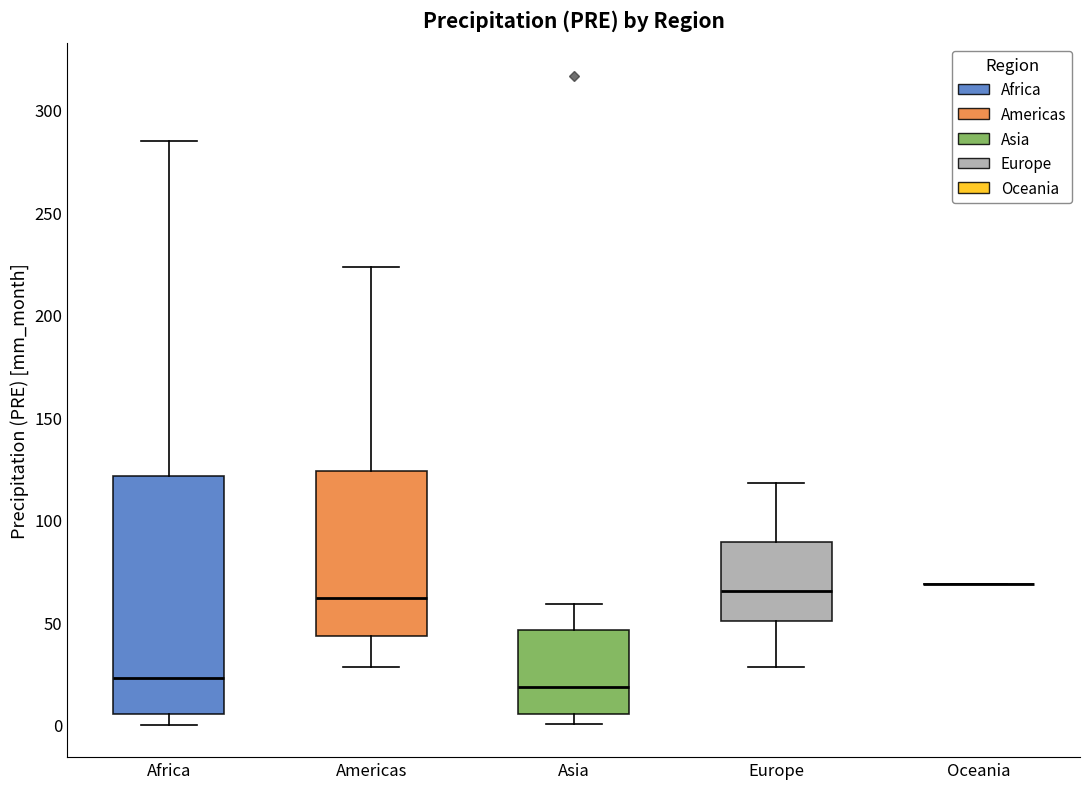

Reading left to right, transcribe this box plot: for each box, give where its median line is, the range the box spans, and where its two whiskers end, as read against the y-axis. The values are not printed on the chart, so give them approximately, as read against the axis.

Africa: median 25, box 5 to 120, whiskers 0 to 285
Americas: median 60, box 45 to 125, whiskers 30 to 225
Asia: median 20, box 5 to 45, whiskers 0 to 60
Europe: median 65, box 50 to 90, whiskers 30 to 120
Oceania: box collapsed to a line at 70, whiskers 70 to 70